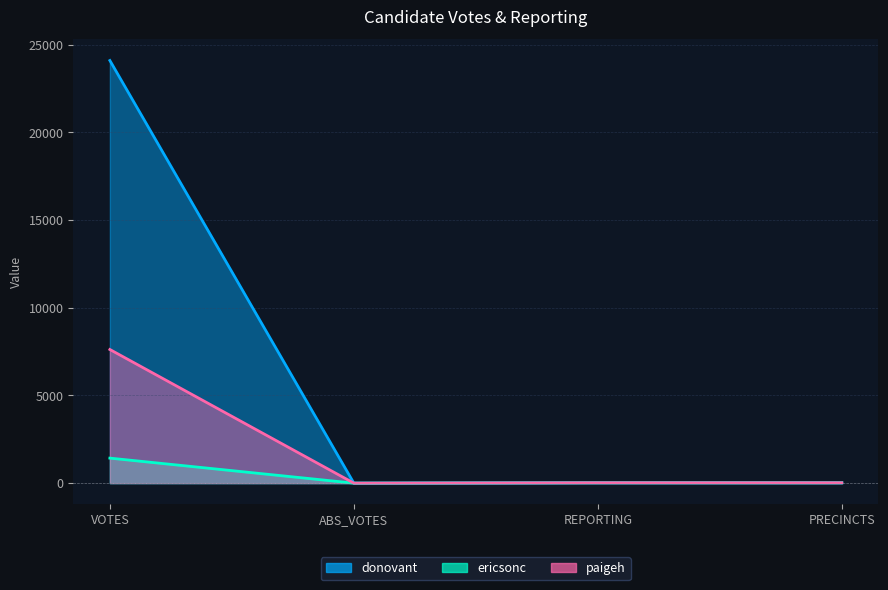

At which label does donovant reach its minimum?

ABS_VOTES